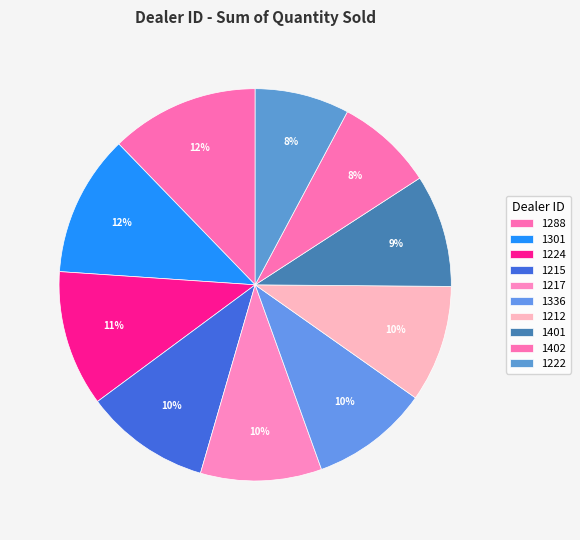

Count the number of slices in the pie.

10